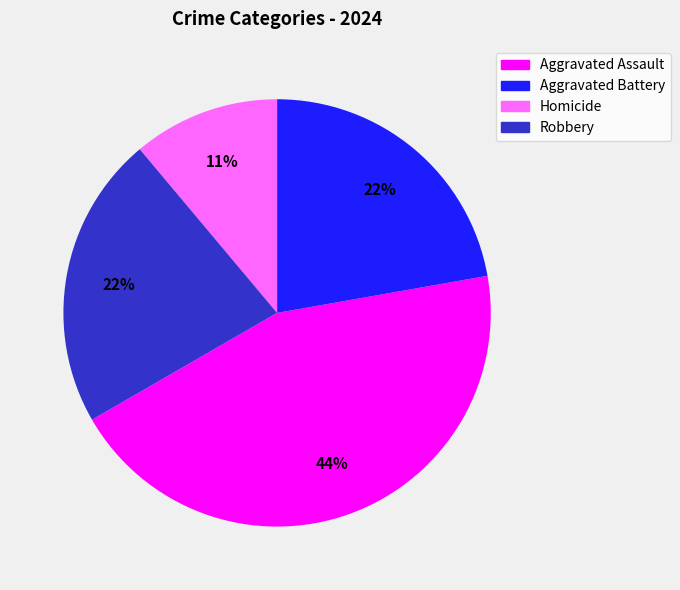

Is the sum of Aggravated Battery and Aggravated Assault greater than half?

Yes